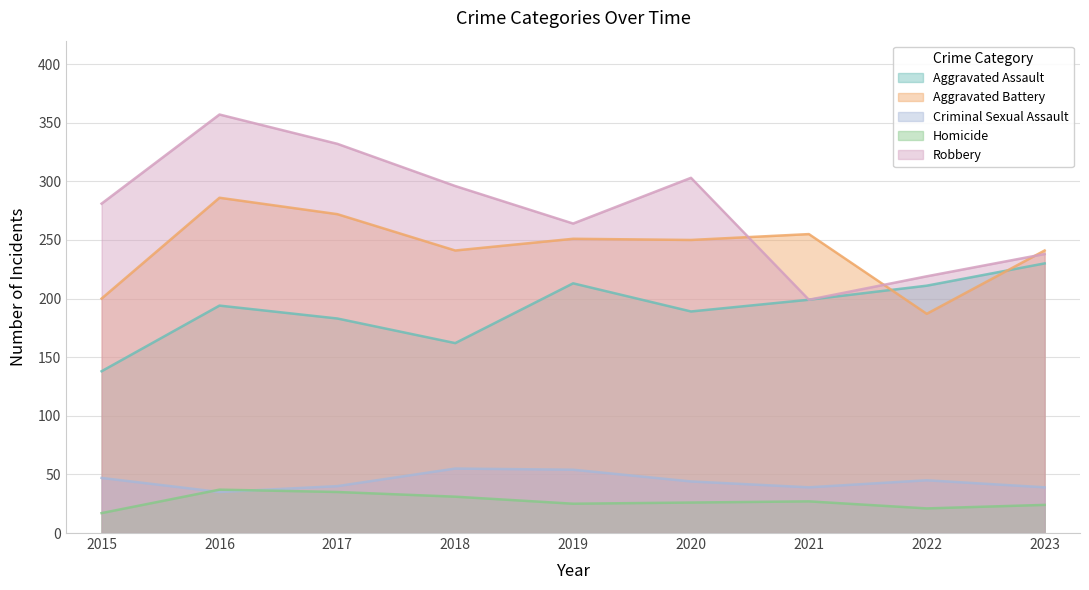

What is the difference between the highest and lowest values at 2018?

265